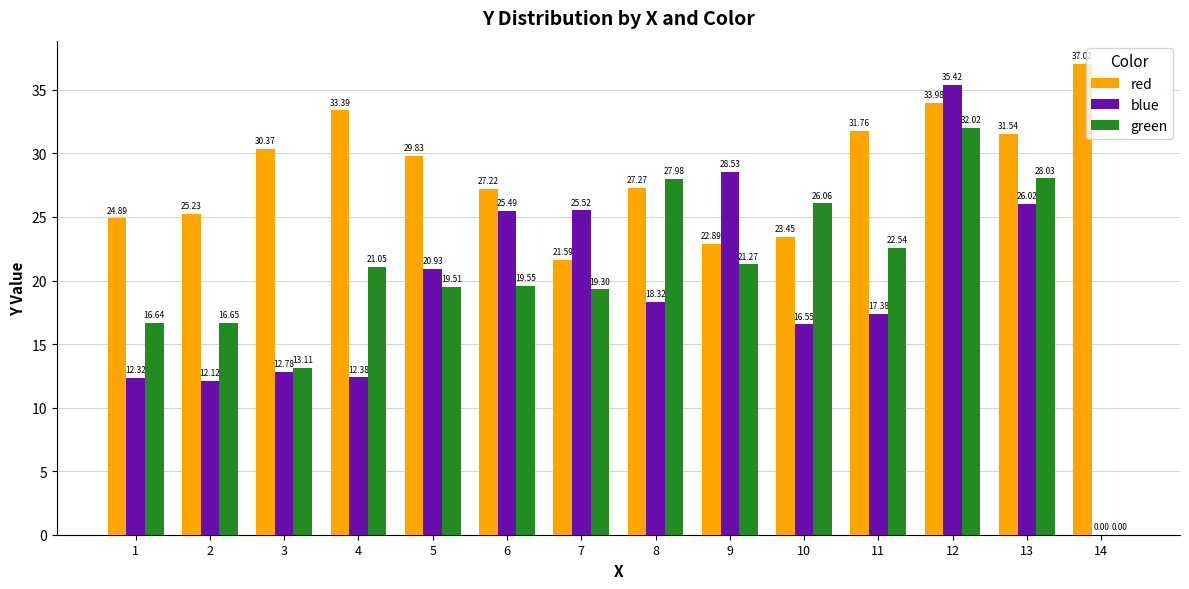

Which series has the widest spread of values?

blue